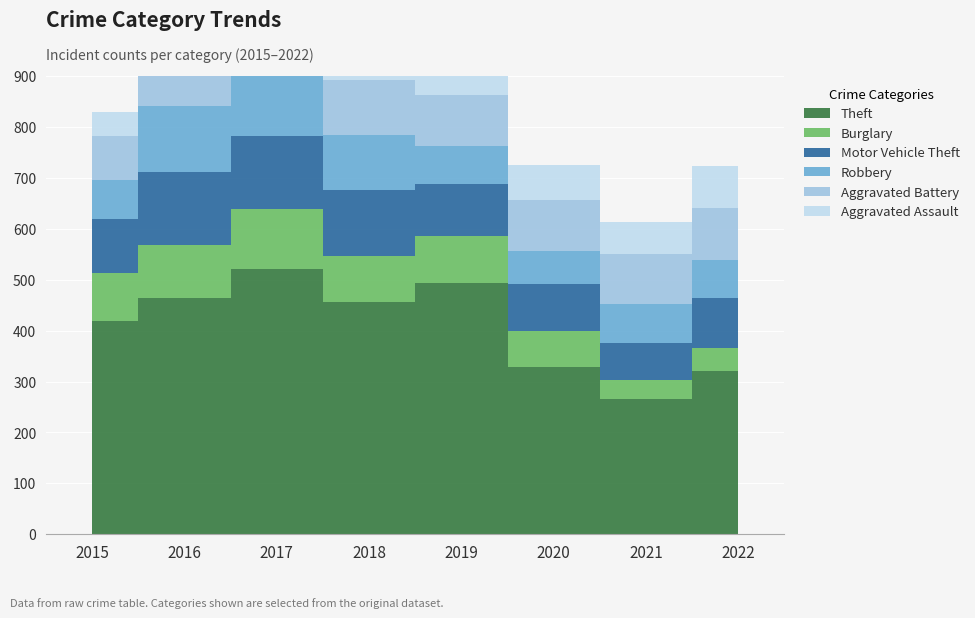

What is the spread (max minus min) of values at 2015?

372